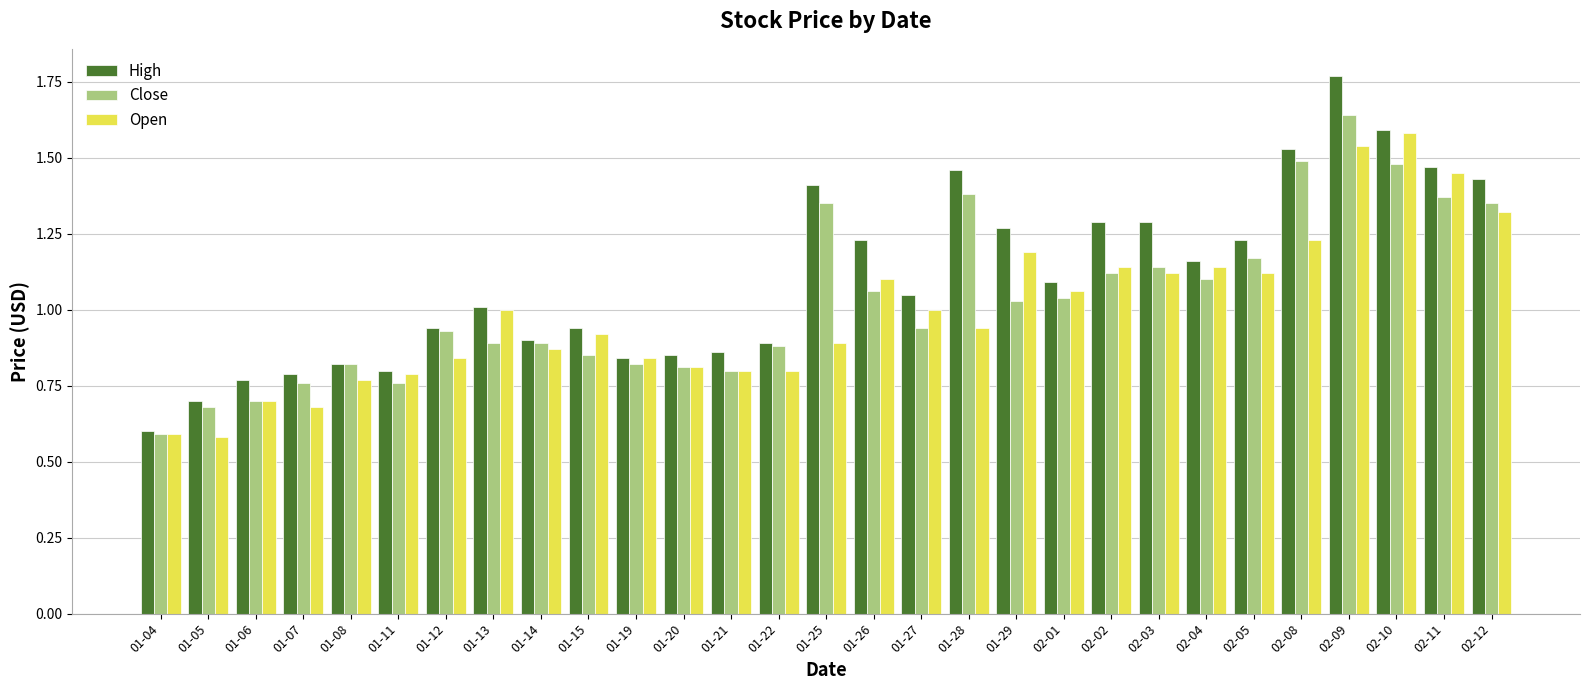

What is the label of the 25th bar from the left?

02-08